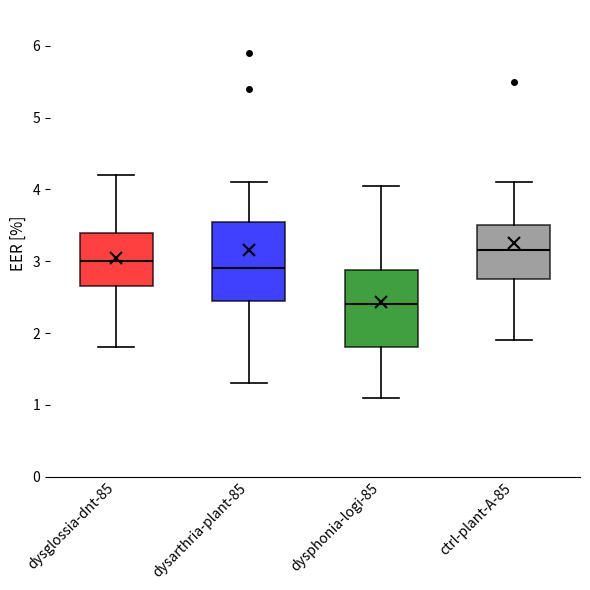

Reading left to right, read every box against the y-axis: the position of its median line, the range the box covers, and the ends of its whiskers. The values are not printed on the chart, so give them approximately, as read against the axis.

dysglossia-dnt-85: median 3.0, box 2.7 to 3.4, whiskers 1.8 to 4.2
dysarthria-plant-85: median 2.9, box 2.5 to 3.6, whiskers 1.3 to 4.1
dysphonia-logi-85: median 2.4, box 1.8 to 2.9, whiskers 1.1 to 4.1
ctrl-plant-A-85: median 3.2, box 2.8 to 3.5, whiskers 1.9 to 4.1